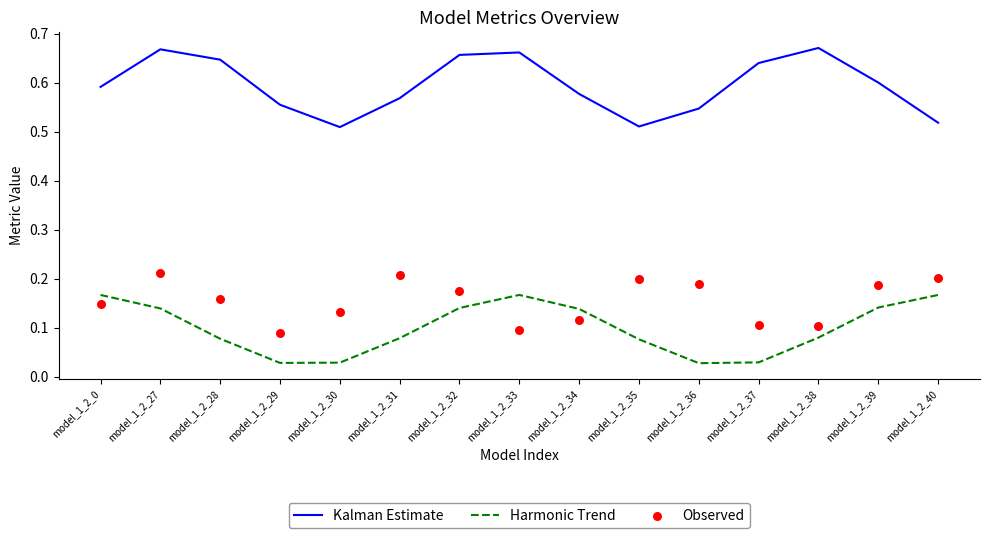

At how many categories does at least one series exceed 0?

15